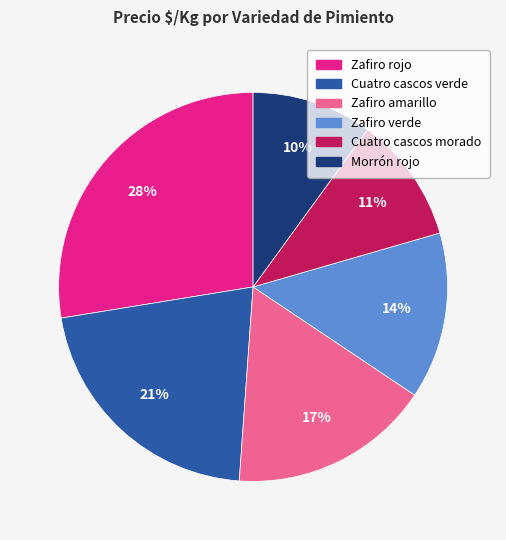

To the nearest percent, what is the average slice percentage?

17%